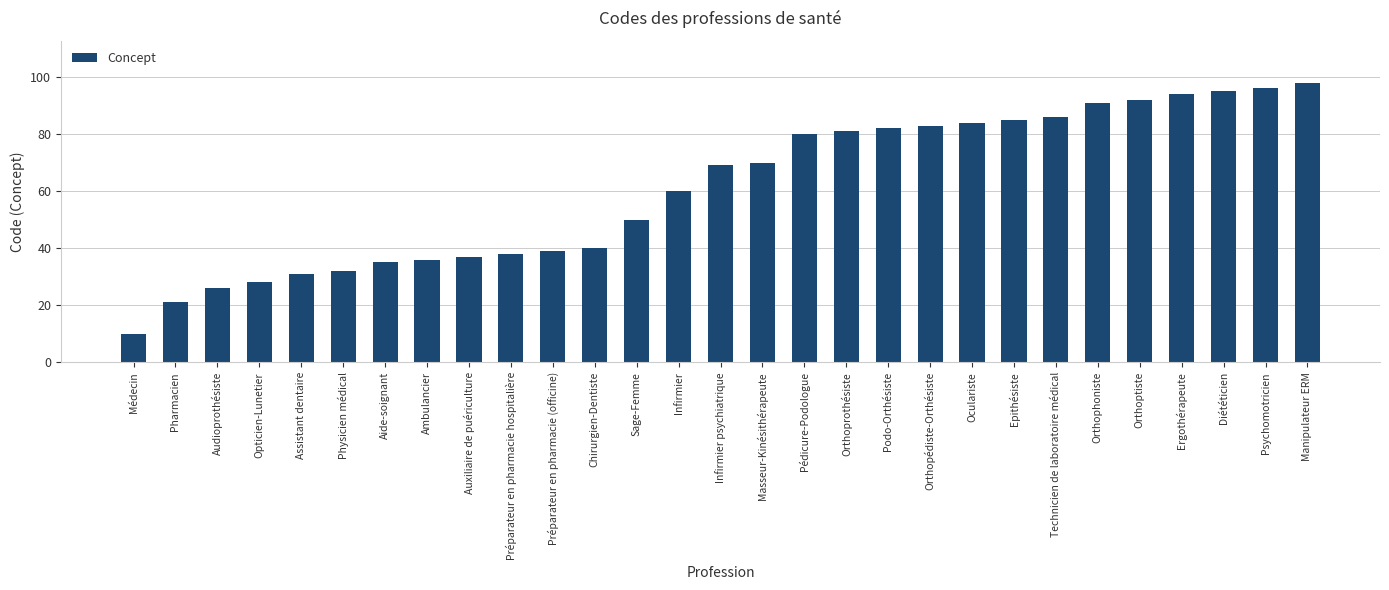

What position from the left is Oculariste?

21